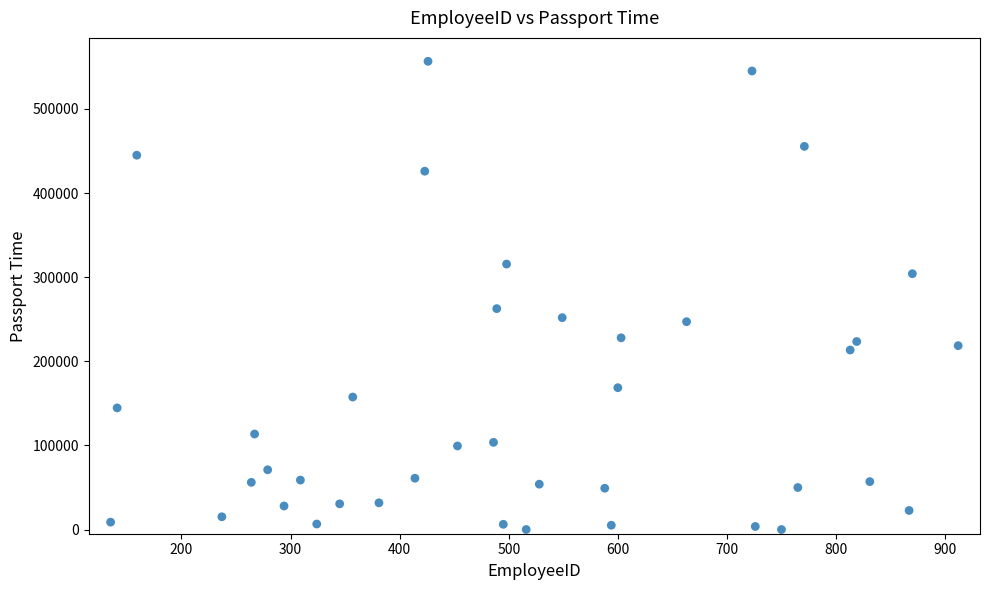

What is the range of Y values (max minus min)?

556683